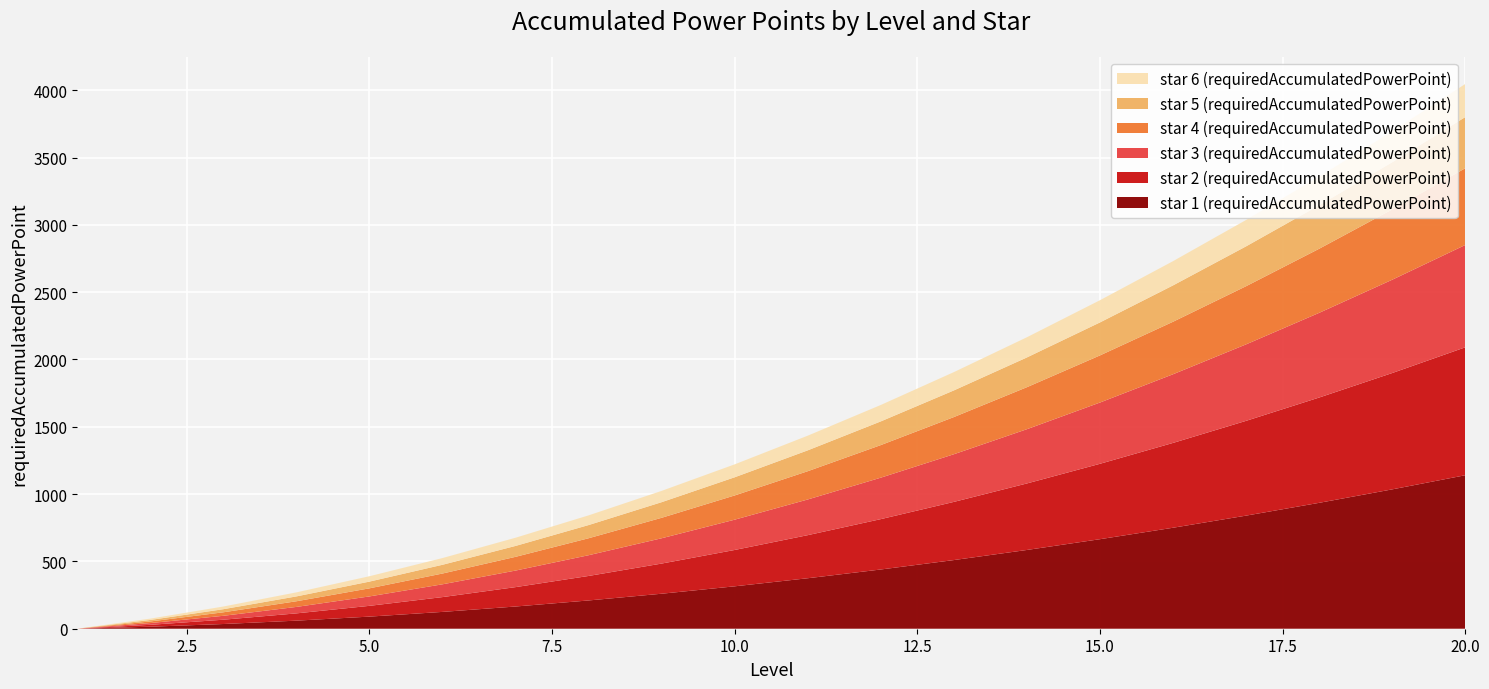

Reading left to right, extract all data points from this chart.

star 1 (requiredAccumulatedPowerPoint): 0	15	35	60	90	125	165	210	260	315	375	440	510	585	665	750	840	935	1035	1140
star 2 (requiredAccumulatedPowerPoint): 0	14	32	54	80	110	144	182	224	270	320	374	432	494	560	630	704	782	864	950
star 3 (requiredAccumulatedPowerPoint): 0	13	29	48	70	95	123	154	188	225	265	308	354	403	455	510	568	629	693	760
star 4 (requiredAccumulatedPowerPoint): 0	12	26	42	60	80	102	126	152	180	210	242	276	312	350	390	432	476	522	570
star 5 (requiredAccumulatedPowerPoint): 0	11	23	36	50	65	81	98	116	135	155	176	198	221	245	270	296	323	351	380
star 6 (requiredAccumulatedPowerPoint): 0	10	20	30	40	50	61	72	84	96	109	122	136	150	165	180	196	212	229	246